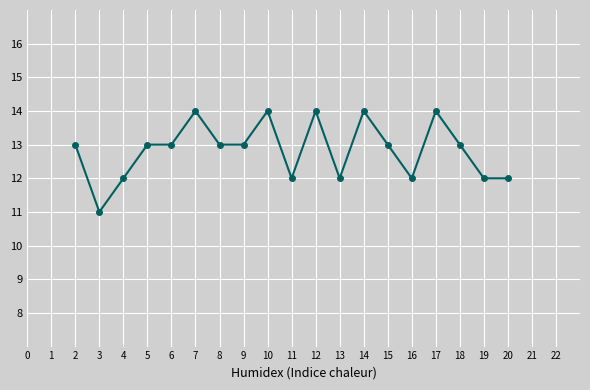

At which category does the data reach its first local valley?

3